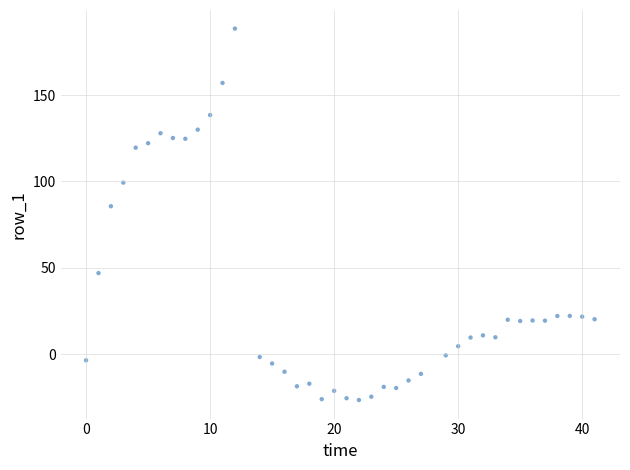

What Y value in the scatter plot is closest to 81?

85.7